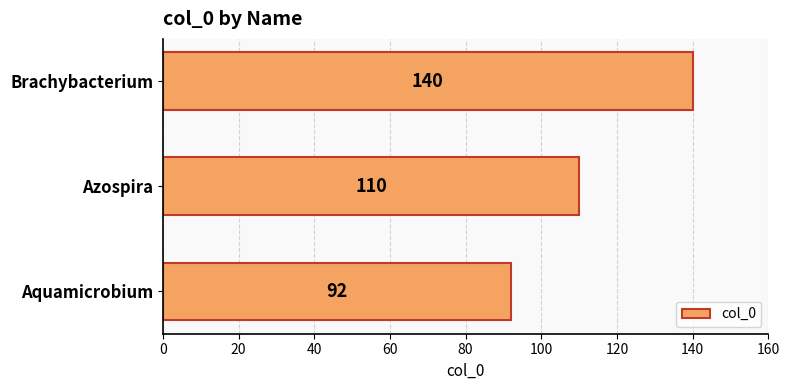

List the labels in order of value, largest first.

Brachybacterium, Azospira, Aquamicrobium